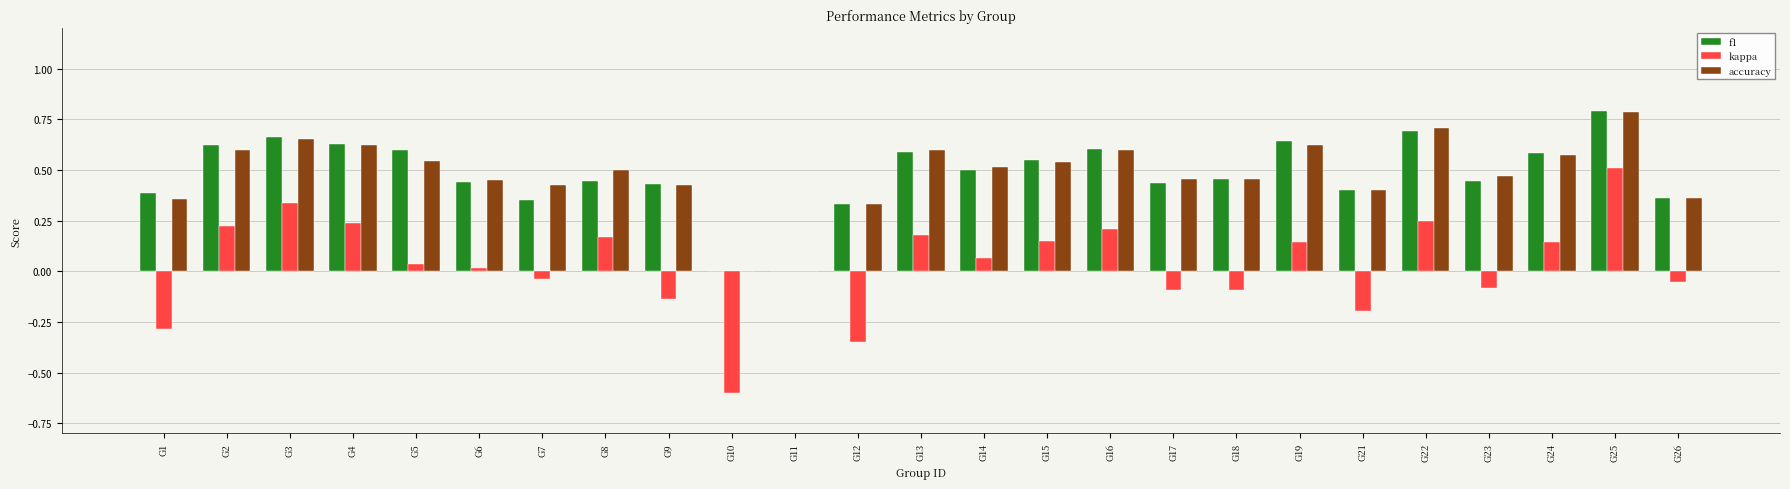

Count the number of categories in the chart.

25